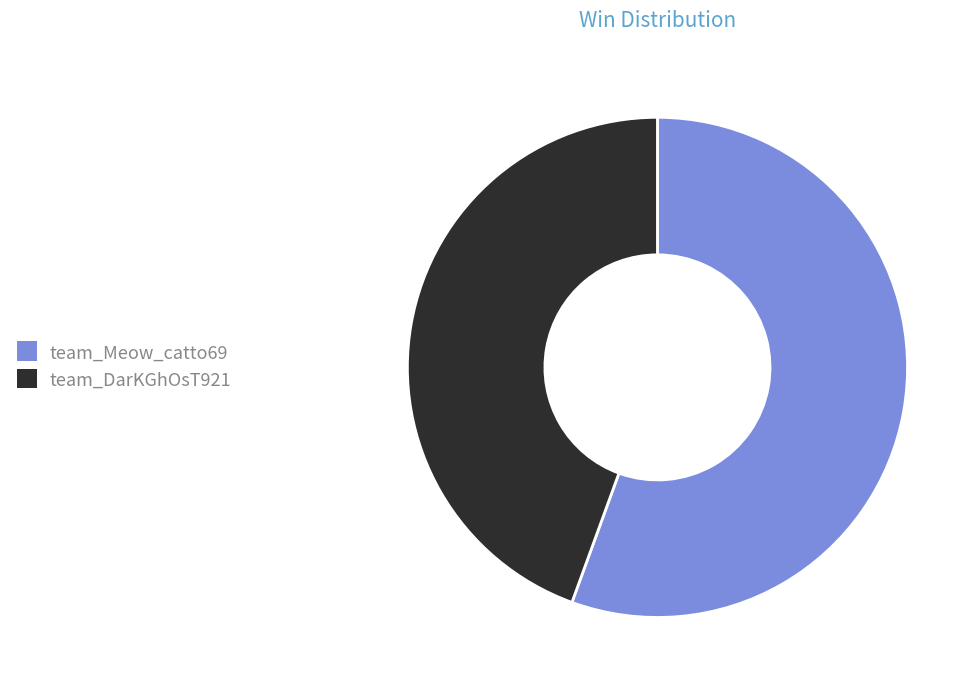

Does team_DarKGhOsT921 account for over 50% of the chart?

No